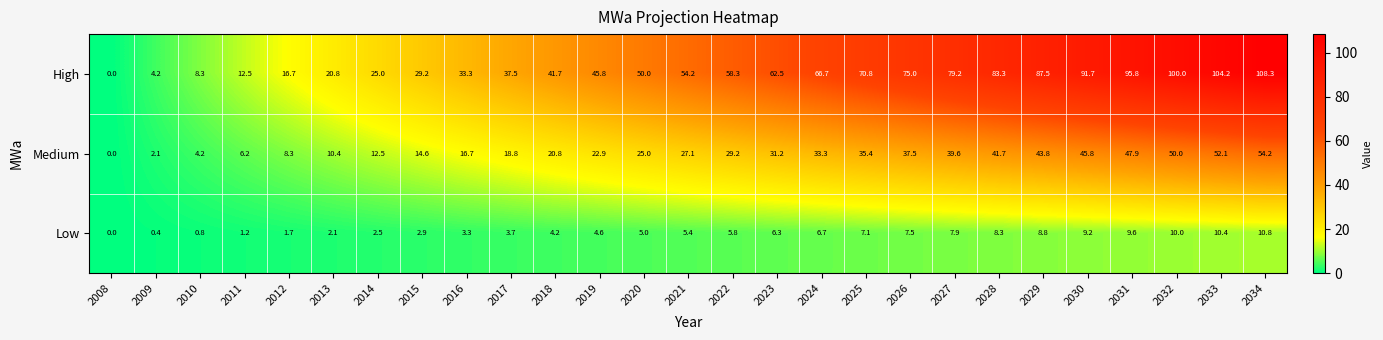

The value of High at 2033 is 54.1. True or false?

False